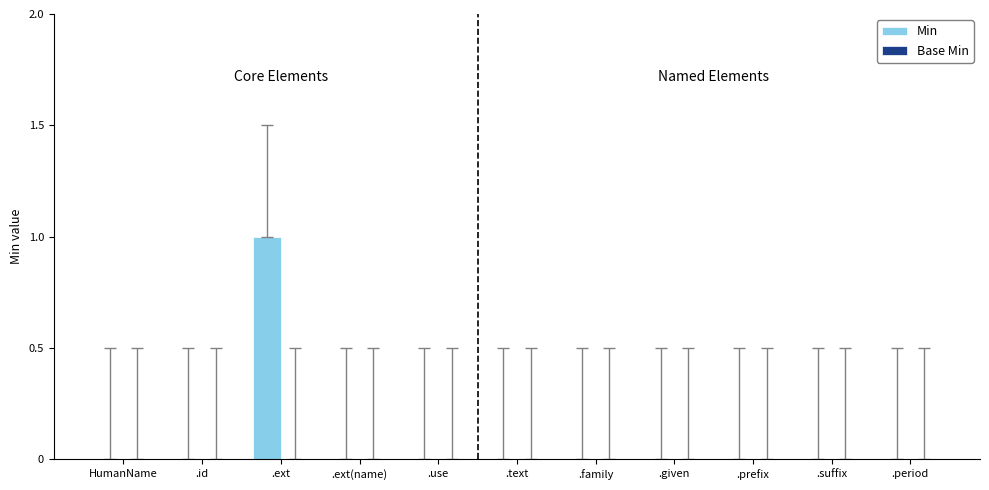

At which category does the chart reach its peak across all series?

.ext